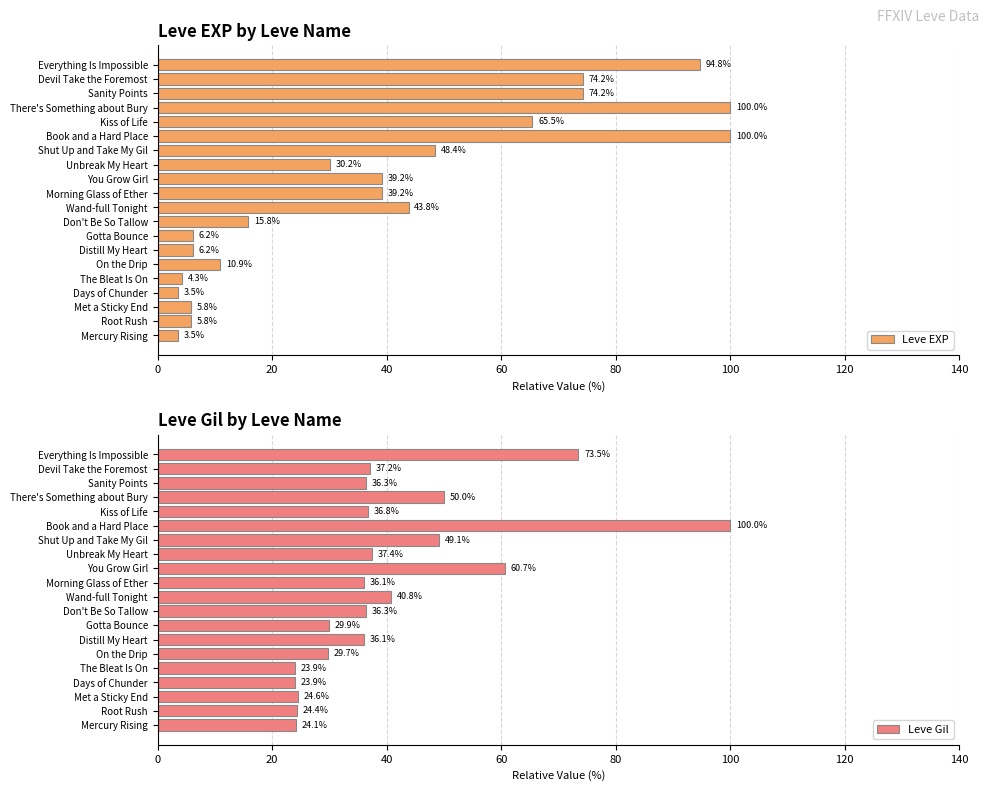

The value of Leve Gil at Root Rush is 24.4. True or false?

True